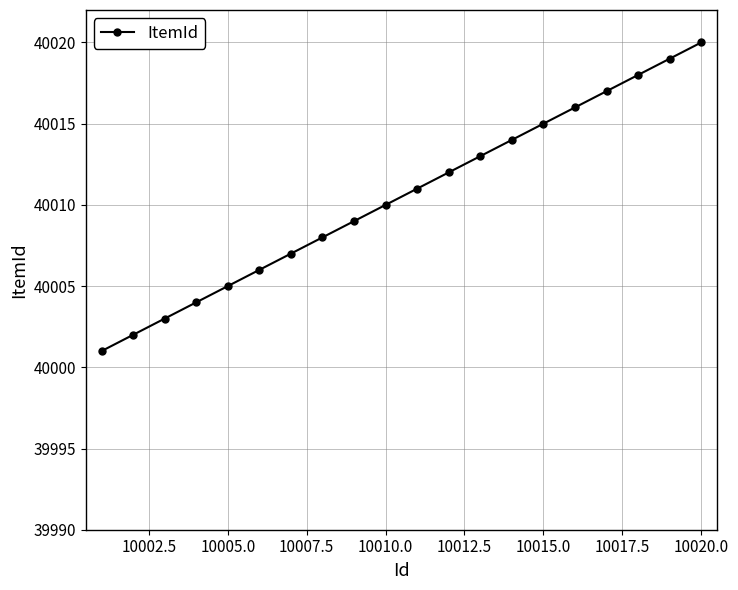

What is the sum of all values?

800210